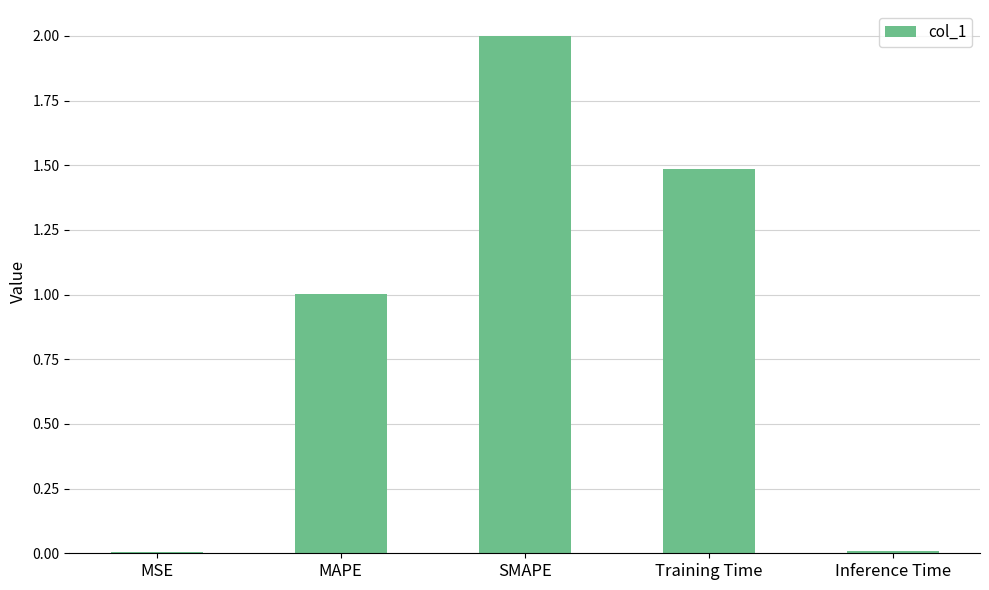

What value does the data have at MAPE?

1.0